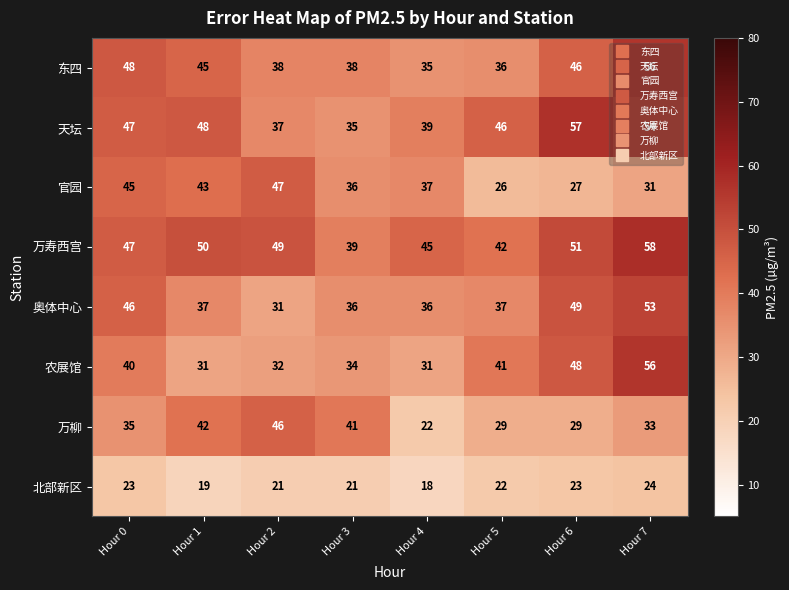

What is the sum of all 天坛 values?

363